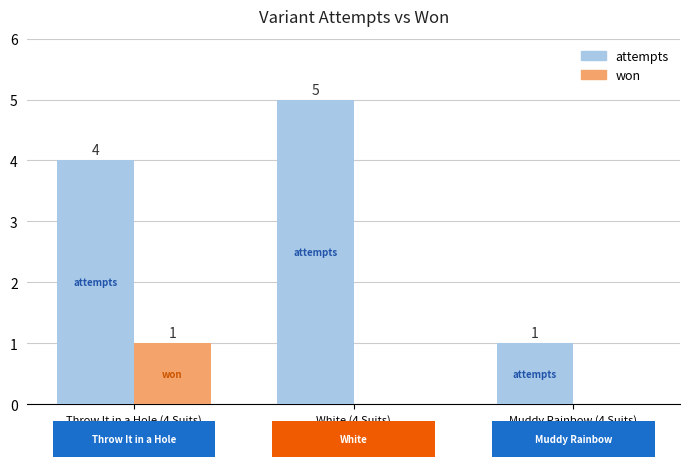

How many data points does each series have?

3